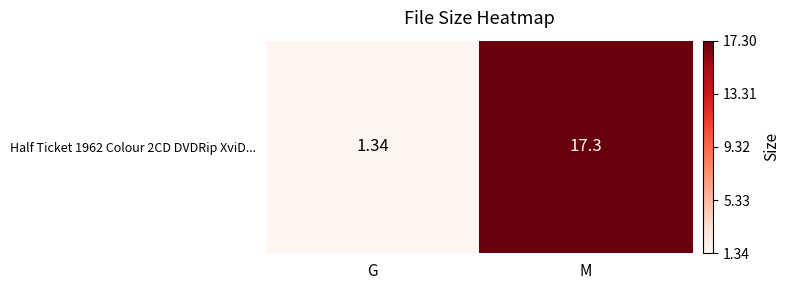

At which label is the value closest to 9?

G